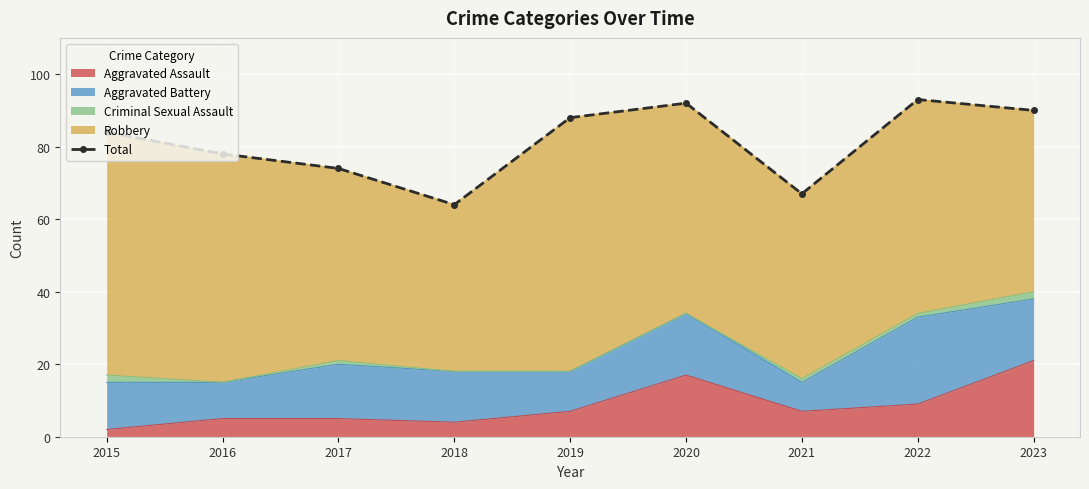

The value at 2017 is 74. True or false?

True